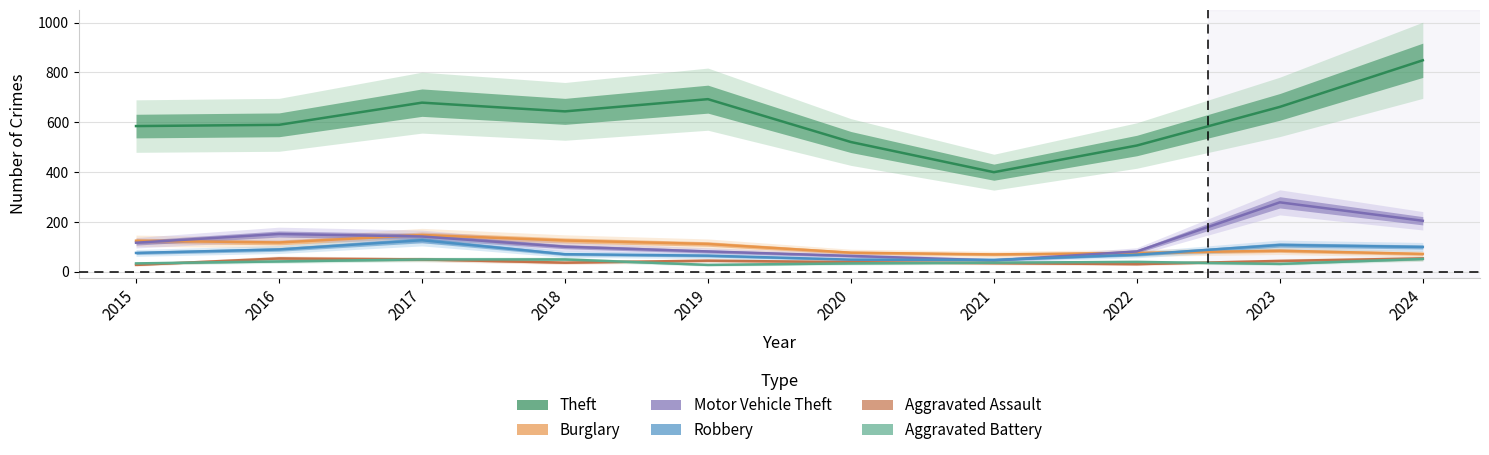

Rank the series by their maximum value, from lowest to highest.

Aggravated Battery, Aggravated Assault, Robbery, Burglary, Motor Vehicle Theft, Theft